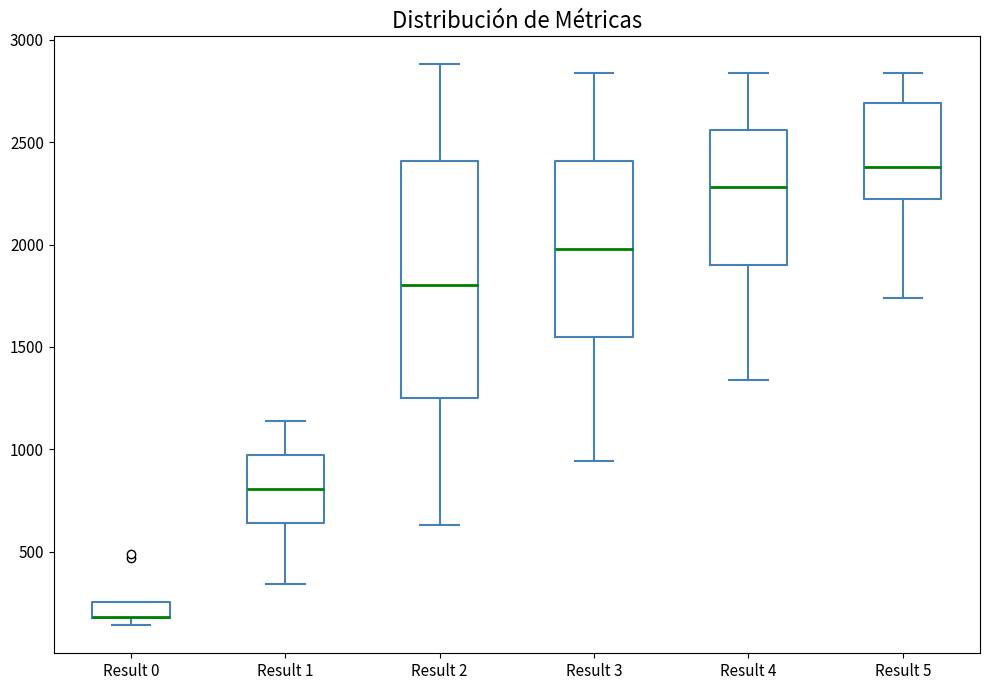

Which box is the tallest, from its lower edge to its upper edge?

Result 2